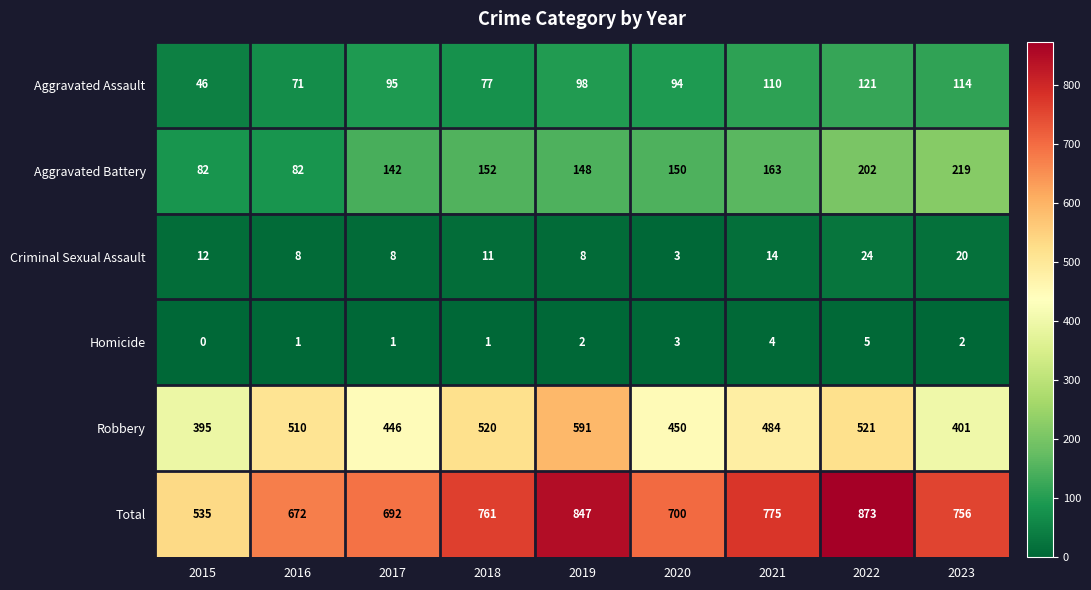

What value does the Total series have at 2017, to the nearest 10?

690